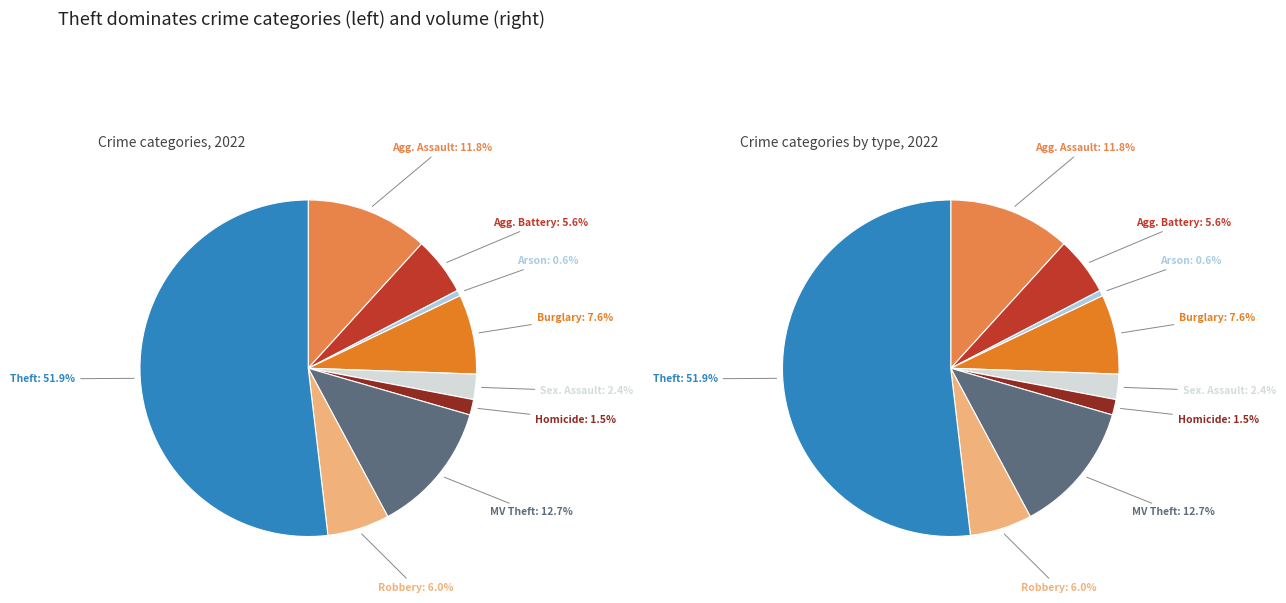

The Arson slice represents 1% of the pie. True or false?

True